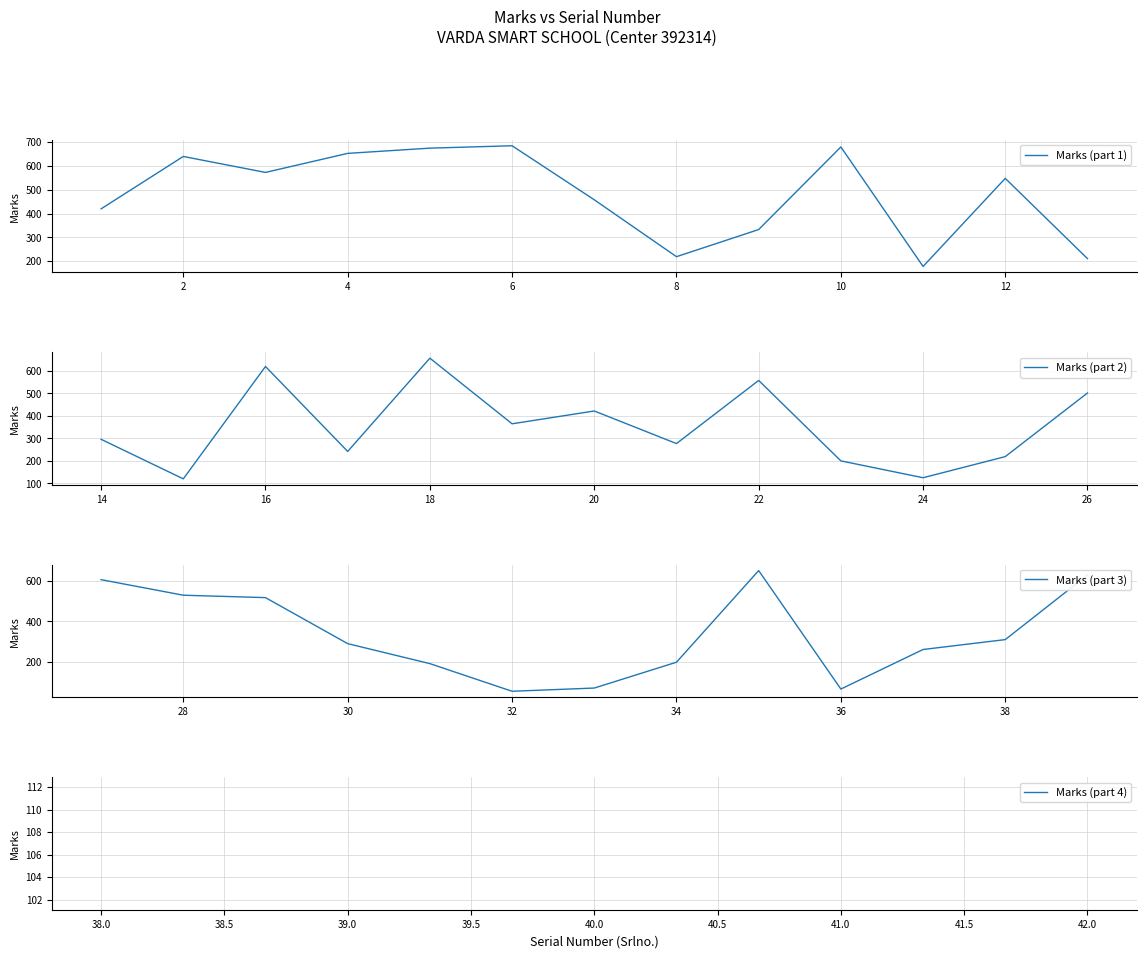

What are all the series names shown in the legend?

Marks (part 1), Marks (part 2), Marks (part 3)